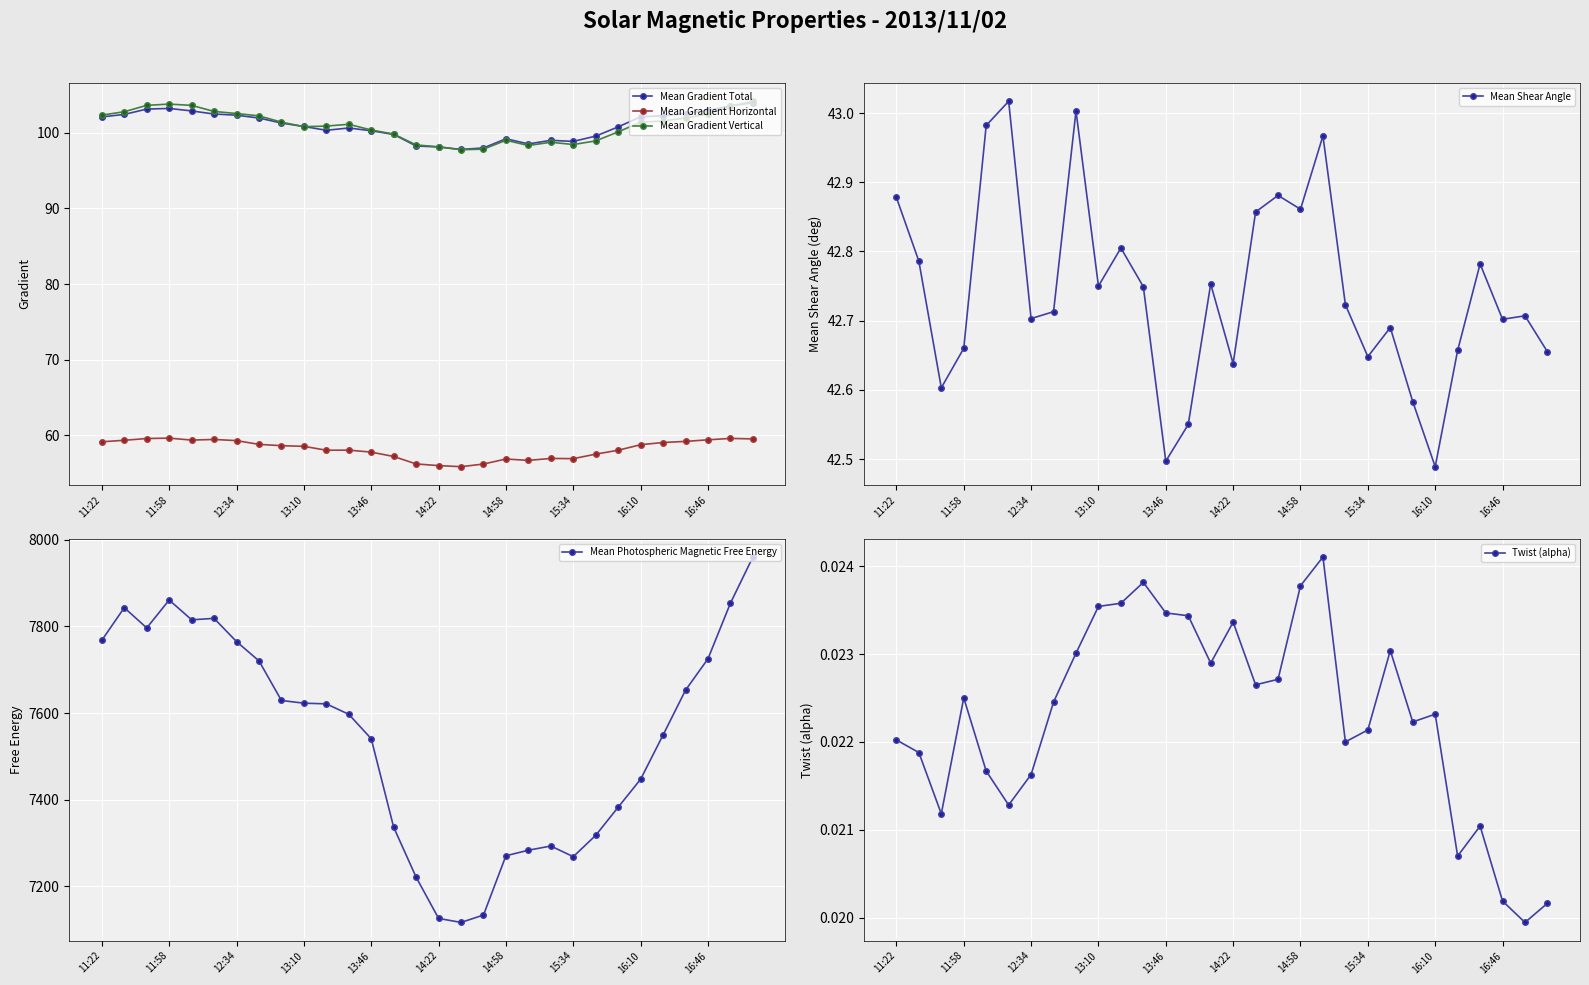

True or false: Mean Gradient Vertical and Mean Gradient Horizontal intersect in this chart.

False